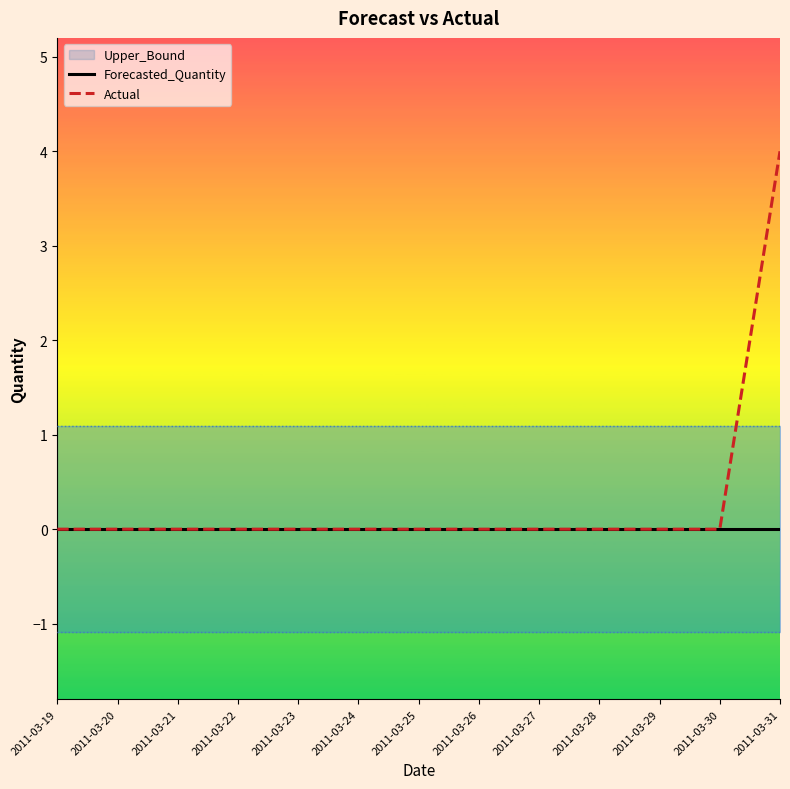

Reading right to left, transcribe all the data shown in this chart.

Forecasted_Quantity: 0	0	0	0	0	0	0	0	0	0	0	0	0
Actual: 4	0	0	0	0	0	0	0	0	0	0	0	0